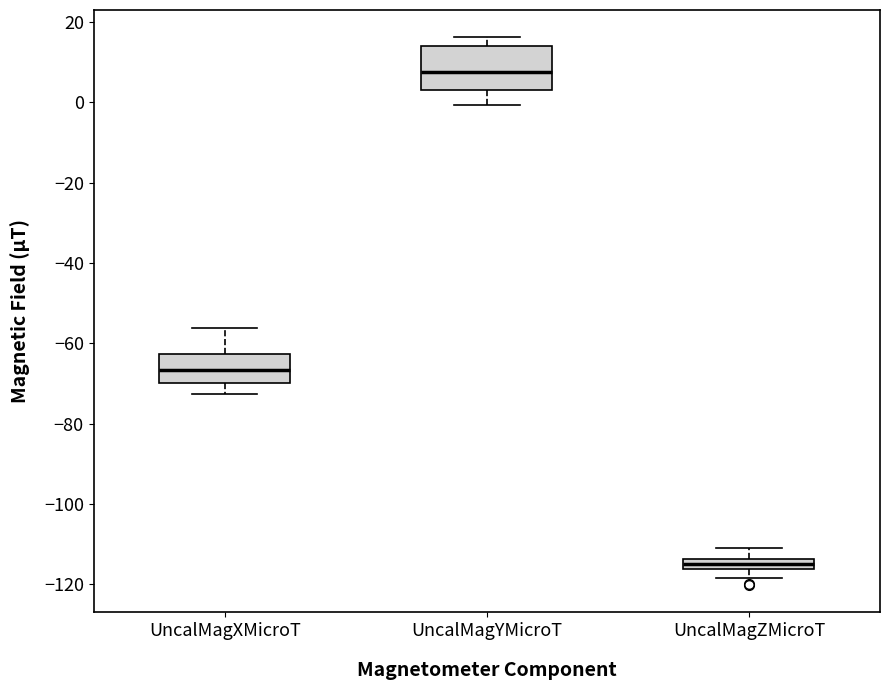

Comparing the boxes themselves (not the whiskers), which one is the tallest?

UncalMagYMicroT